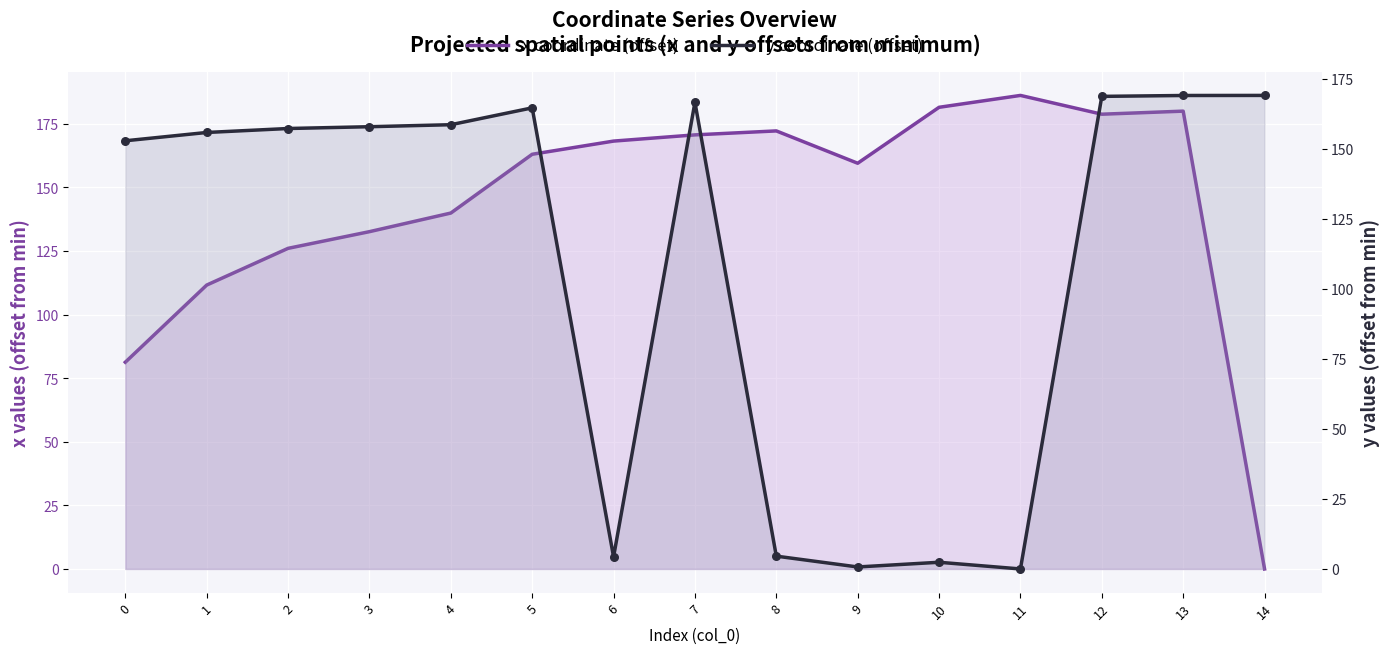

Which series has the largest Y range (max minus min)?

x coordinate (offset)